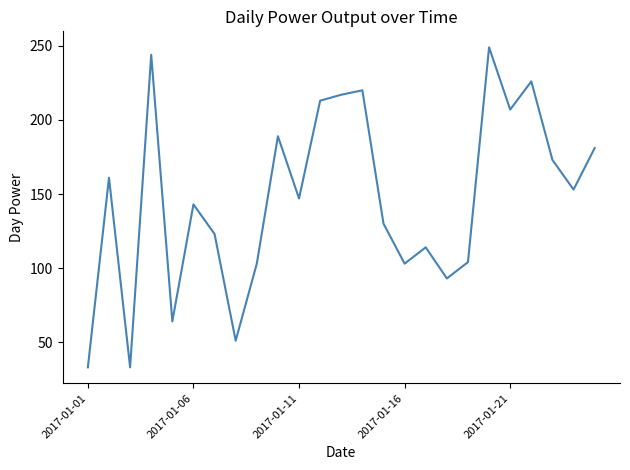

What is the greatest value displayed?

249